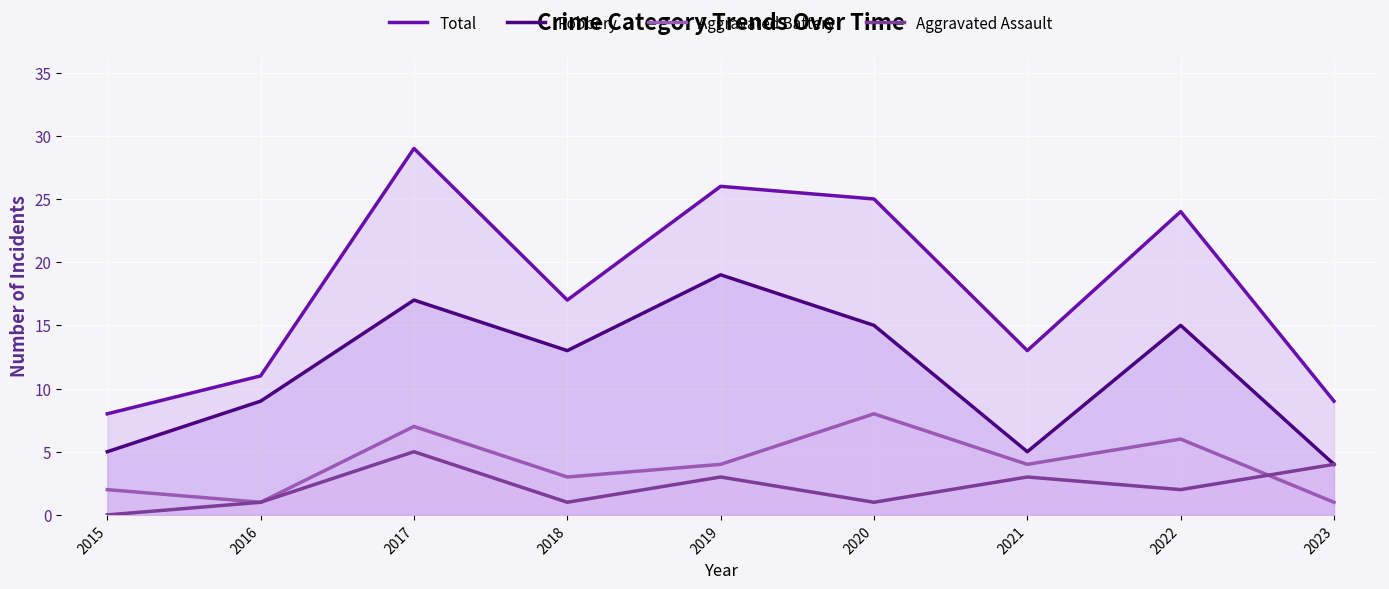

What value does the Total series have at 2019, to the nearest 10?

30